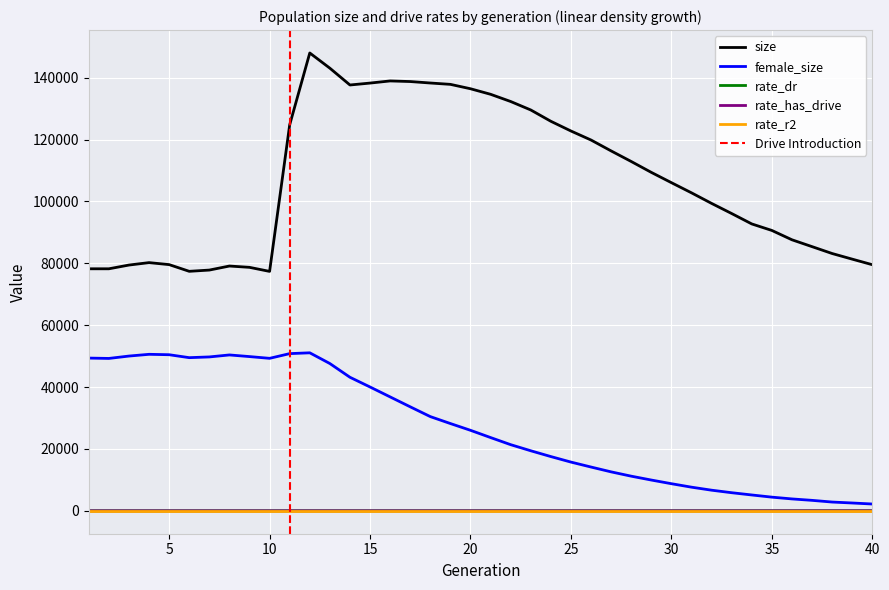

Is the value of female_size at 21 greater than the value of rate_dr at 23?

Yes